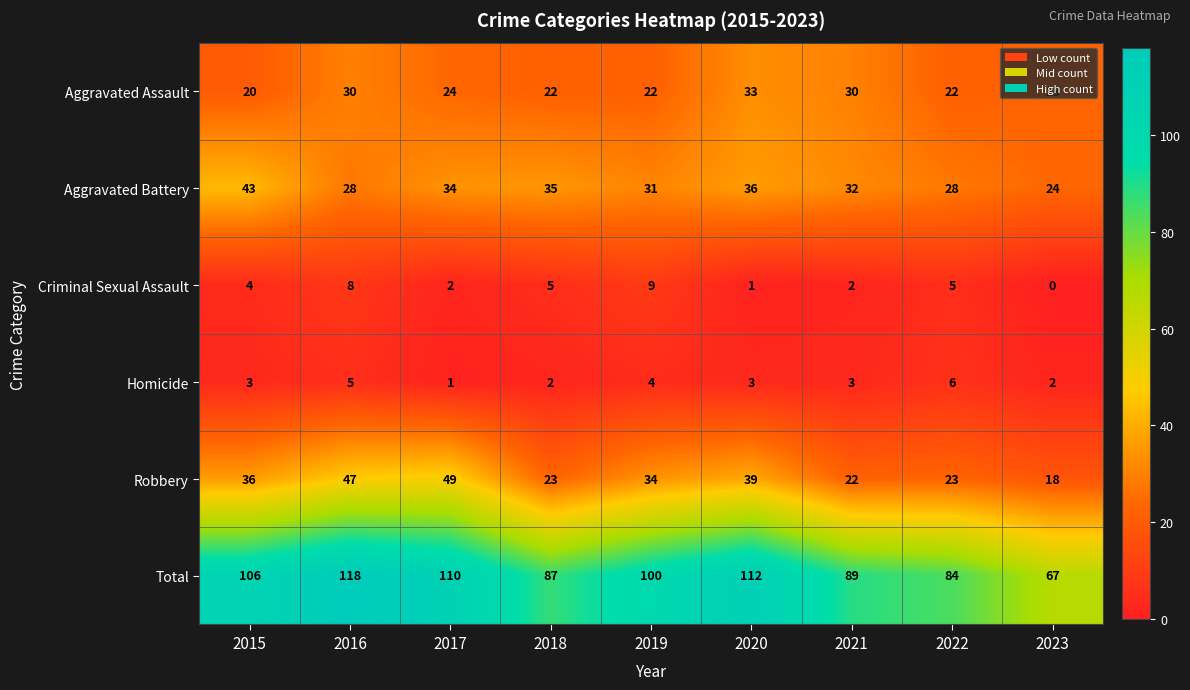

At 2015, list the series in order from largest to smallest.

Total, Aggravated Battery, Robbery, Aggravated Assault, Criminal Sexual Assault, Homicide